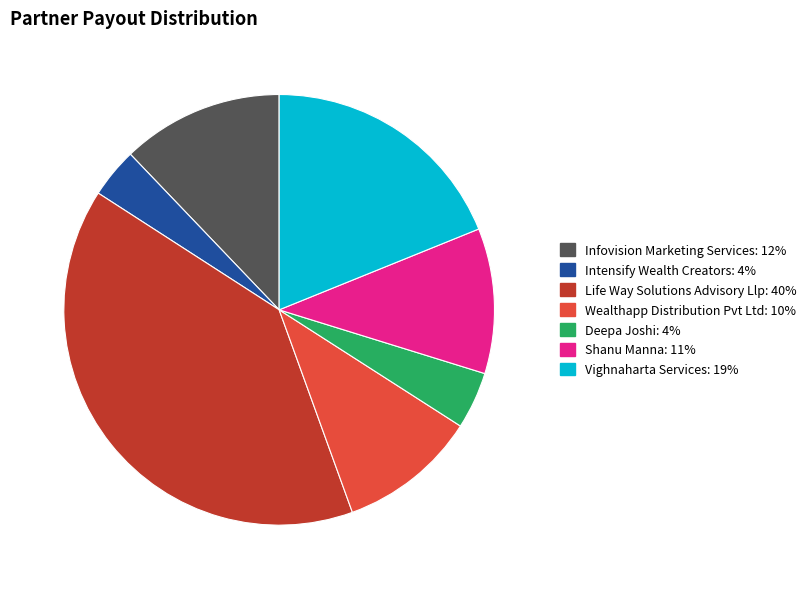

Between Deepa Joshi and Shanu Manna, which is larger?

Shanu Manna